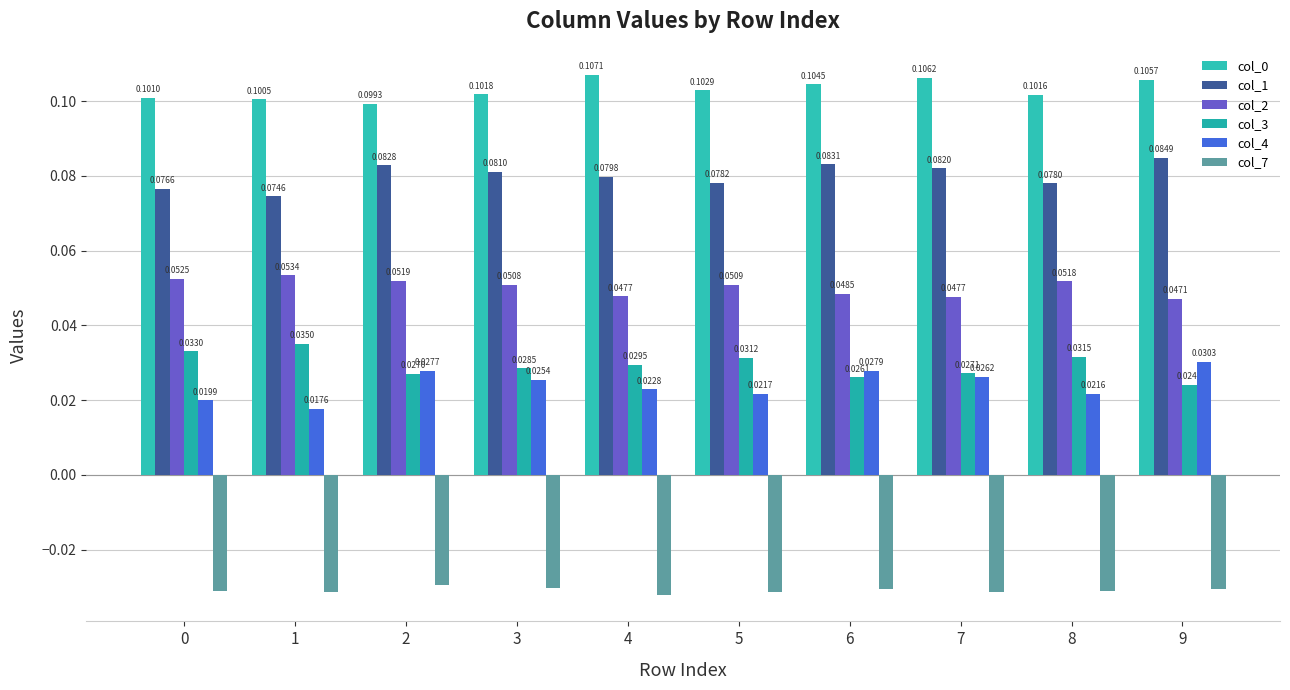

Reading left to right, list all the values displayed in this chart.

col_0: 0=0.1	1=0.1	2=0.1	3=0.1	4=0.1	5=0.1	6=0.1	7=0.1	8=0.1	9=0.1
col_1: 0=0.1	1=0.1	2=0.1	3=0.1	4=0.1	5=0.1	6=0.1	7=0.1	8=0.1	9=0.1
col_2: 0=0.1	1=0.1	2=0.1	3=0.1	4=0.0	5=0.1	6=0.0	7=0.0	8=0.1	9=0.0
col_3: 0=0.0	1=0.0	2=0.0	3=0.0	4=0.0	5=0.0	6=0.0	7=0.0	8=0.0	9=0.0
col_4: 0=0.0	1=0.0	2=0.0	3=0.0	4=0.0	5=0.0	6=0.0	7=0.0	8=0.0	9=0.0
col_7: 0=-0.0	1=-0.0	2=-0.0	3=-0.0	4=-0.0	5=-0.0	6=-0.0	7=-0.0	8=-0.0	9=-0.0